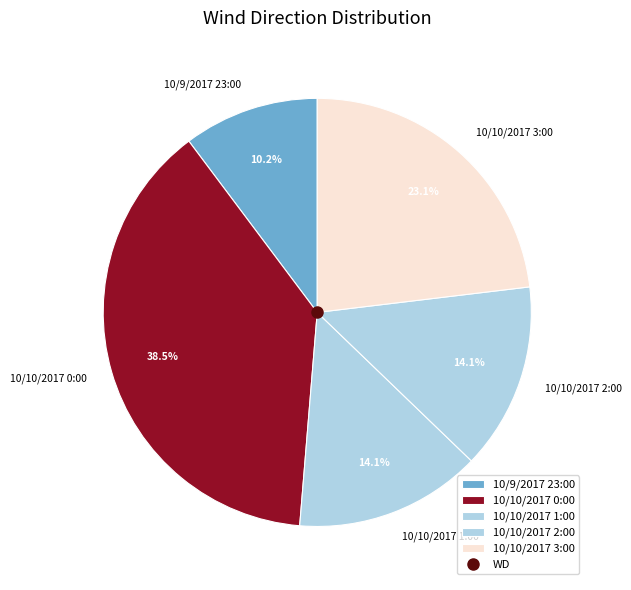

Which slice is the largest?

10/10/2017 0:00